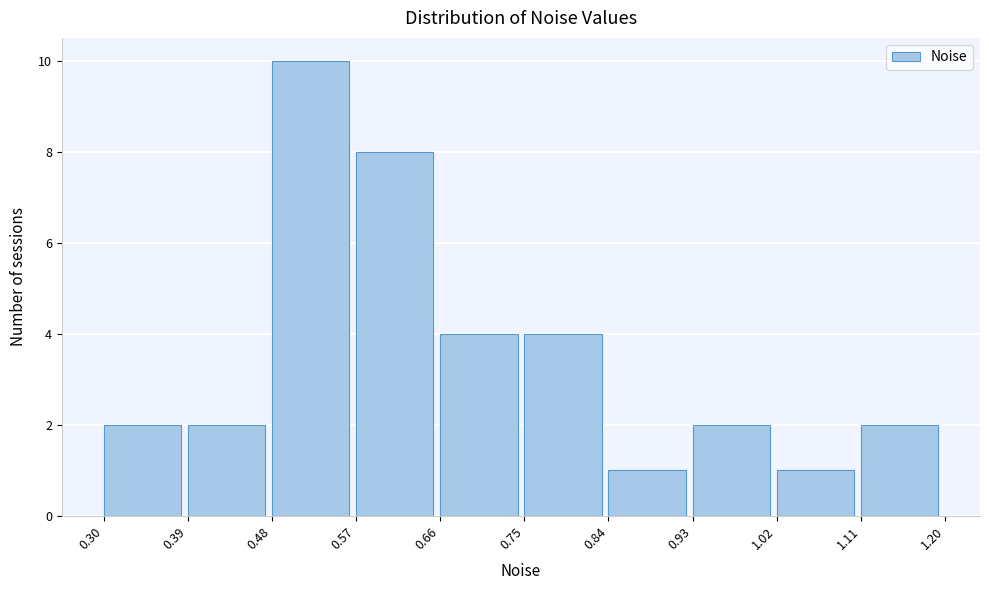

Reading left to right, transcribe this chart: for each bar, give the range it covers on the x-axis and its height. The values are not printed on the chart, so give them approximately, as read against the axis.

0.30 to 0.39: 2
0.39 to 0.48: 2
0.48 to 0.57: 10
0.57 to 0.66: 8
0.66 to 0.75: 4
0.75 to 0.84: 4
0.84 to 0.93: 1
0.93 to 1.02: 2
1.02 to 1.11: 1
1.11 to 1.20: 2